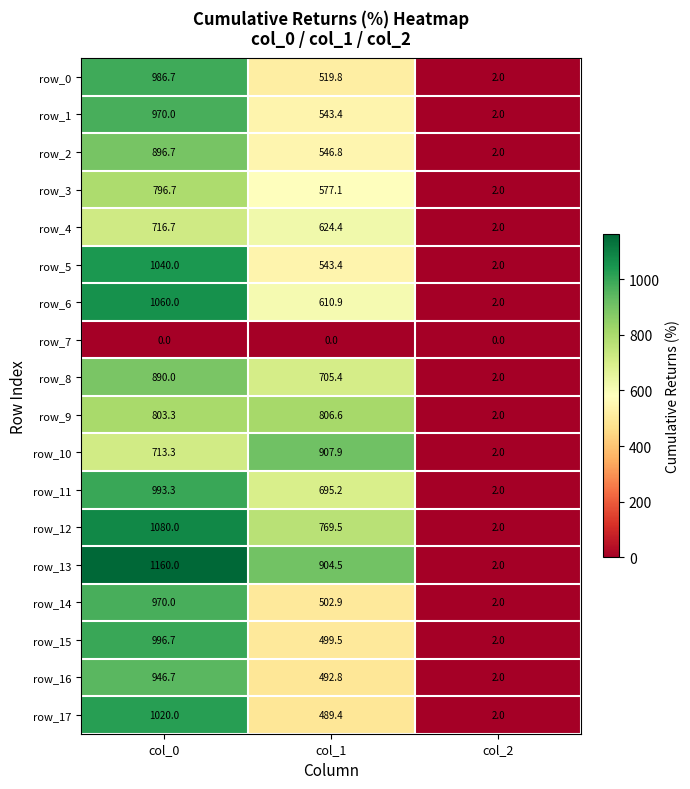

The row_16 series shows 1539.9 at col_0. True or false?

False